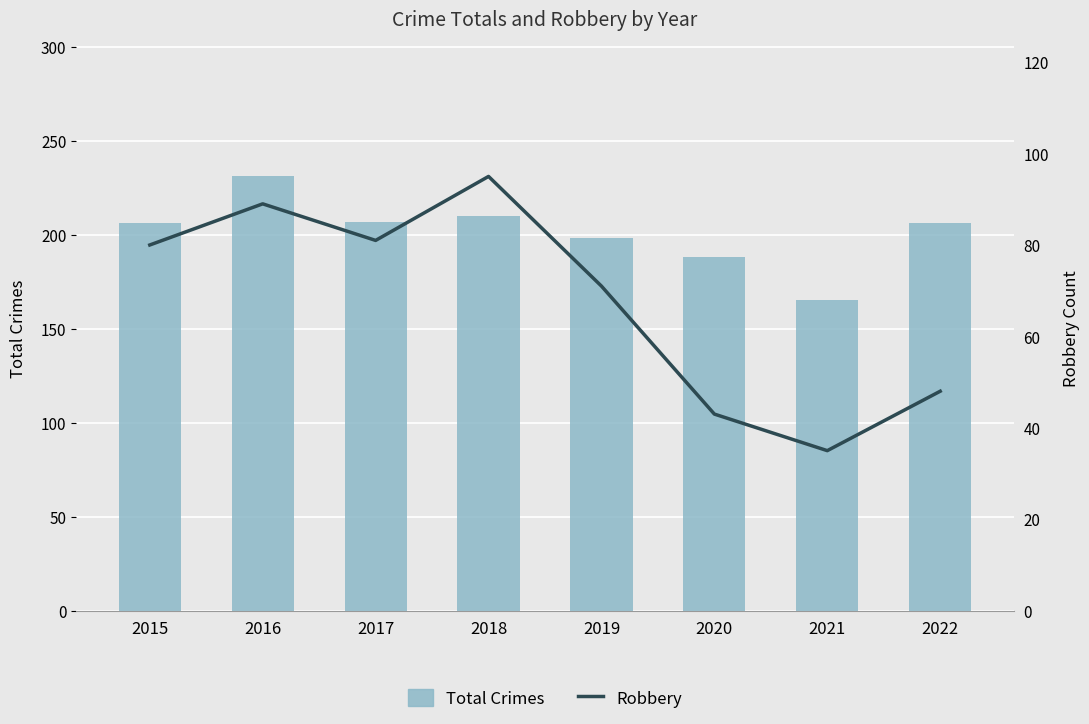

Reading left to right, extract all data points from this chart.

Total Crimes: 2015=206	2016=231	2017=207	2018=210	2019=198	2020=188	2021=165	2022=206
Robbery: 2015=80	2016=89	2017=81	2018=95	2019=71	2020=43	2021=35	2022=48